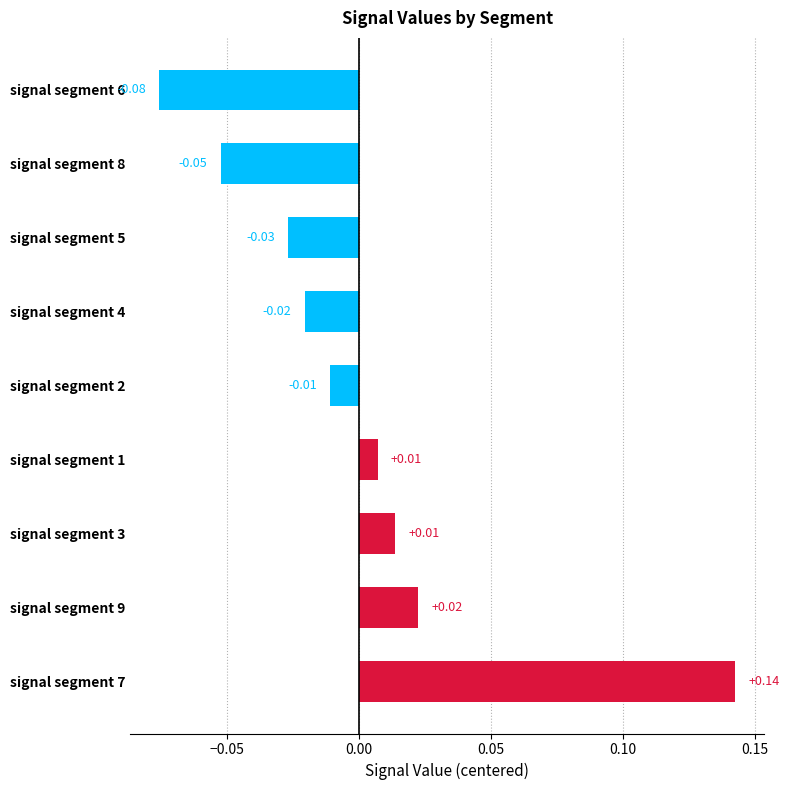

Which has a higher value, signal segment 8 or signal segment 1?

signal segment 1